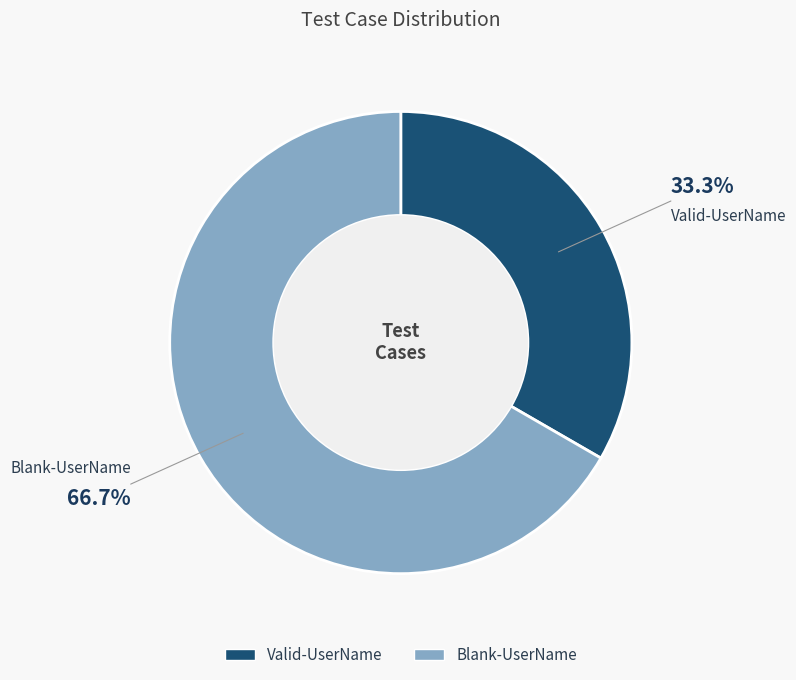

True or false: Blank-UserName accounts for 67% of the total.

True